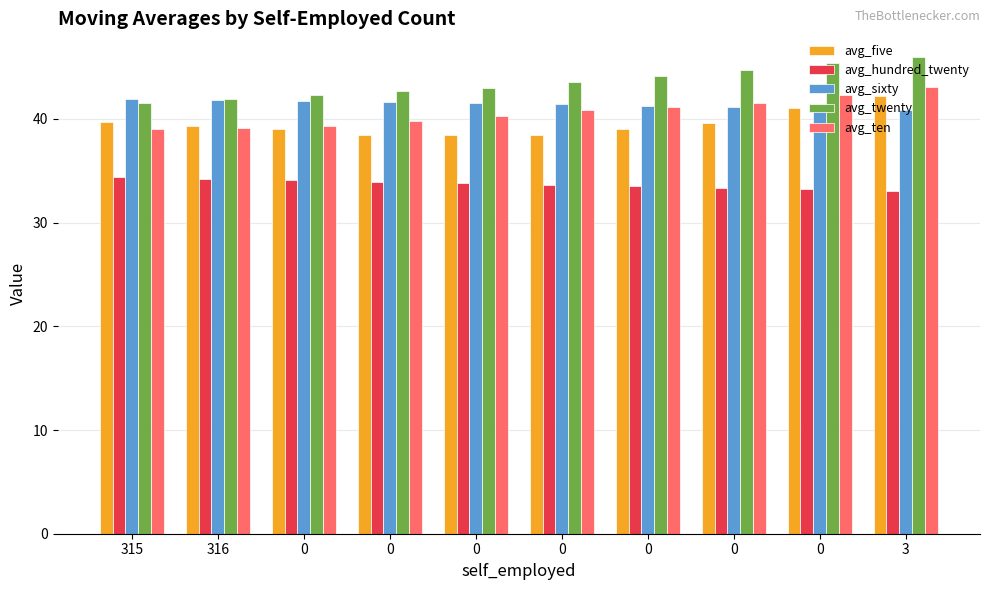

What is the total value across all series at 0?

196.4